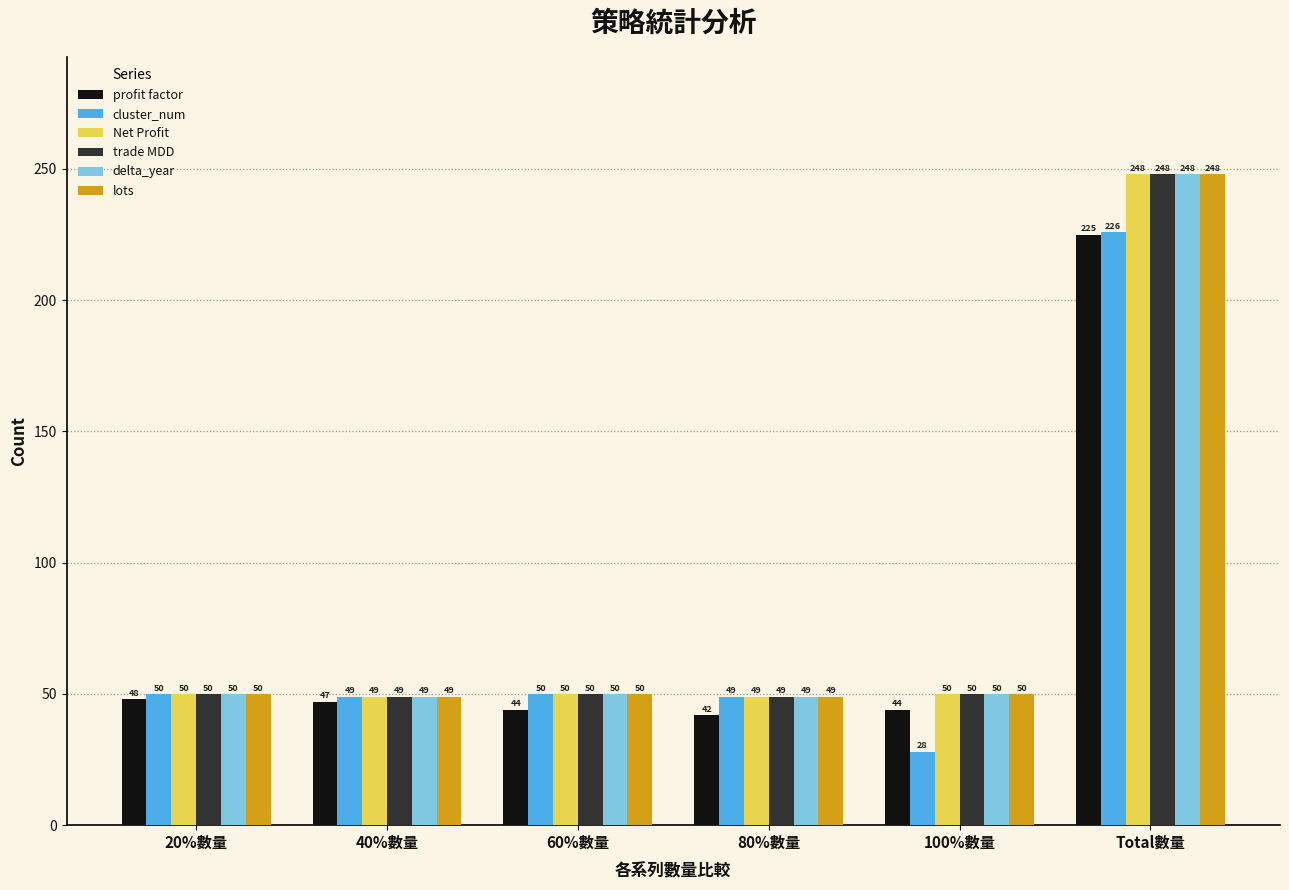

What is the total value across all series at Total數量?

1443